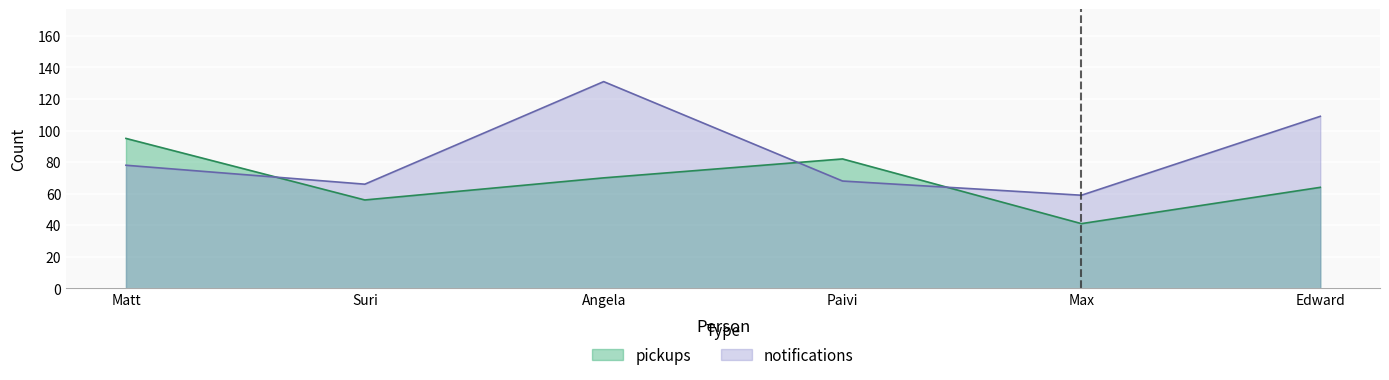

Reading left to right, what are all the values shown in this chart?

pickups: 95	56	70	82	41	64
notifications: 78	66	131	68	59	109